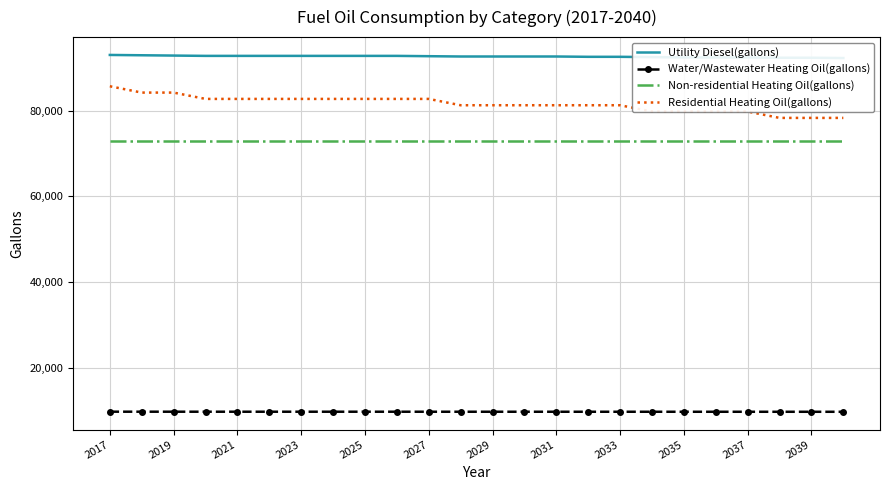

What is the sum of all Residential Heating Oil(gallons) values?

1957613.9